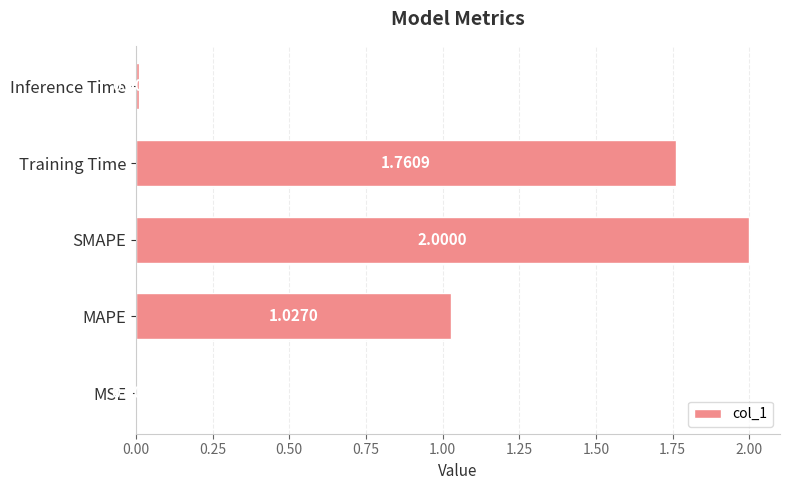

Which category has the highest value across all series?

SMAPE